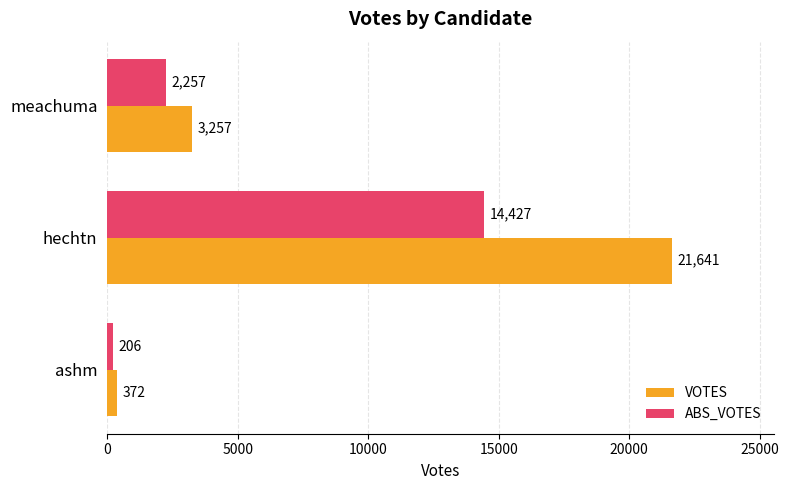

Where is VOTES nearest to the value 11006?

meachuma